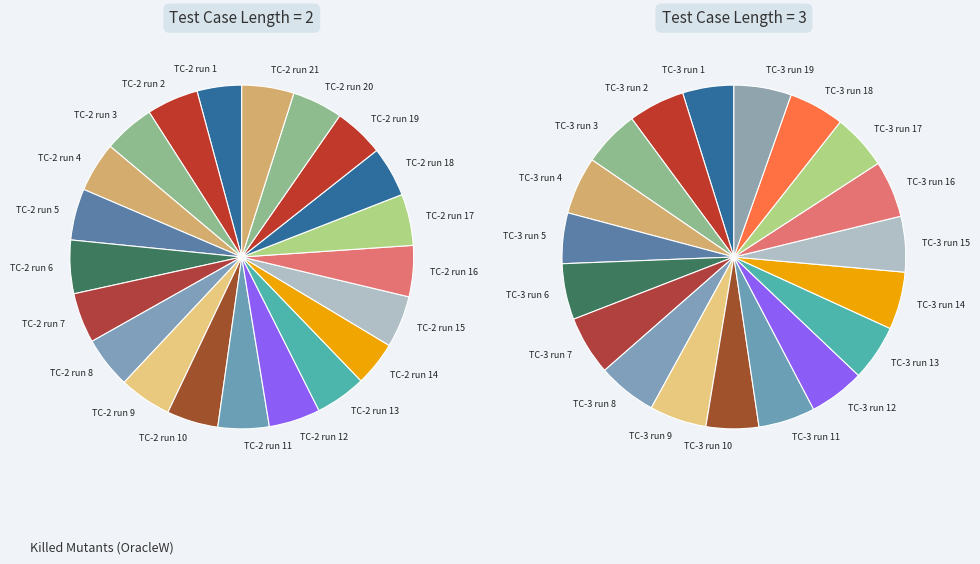

Count the number of slices in the pie.

40